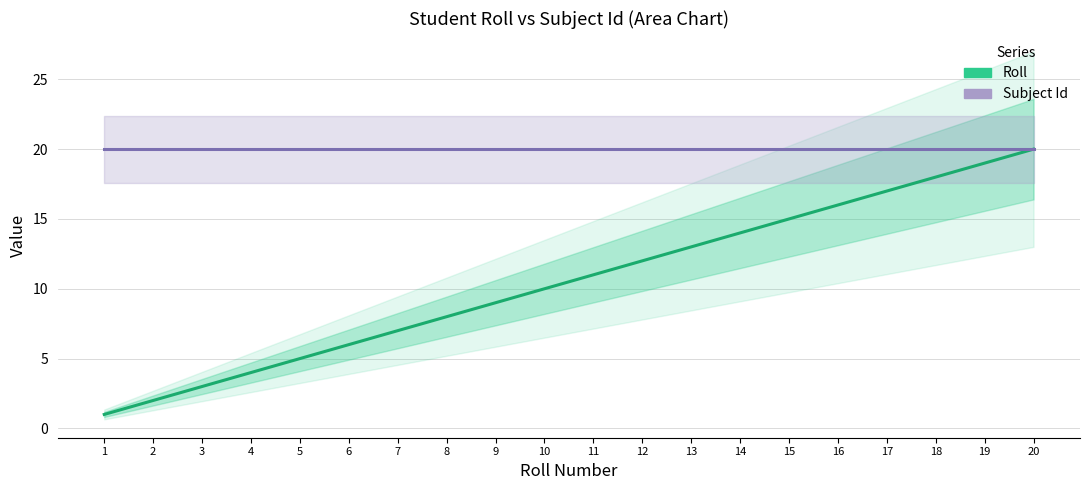

What is the difference between the Roll values at 14 and 7?

7